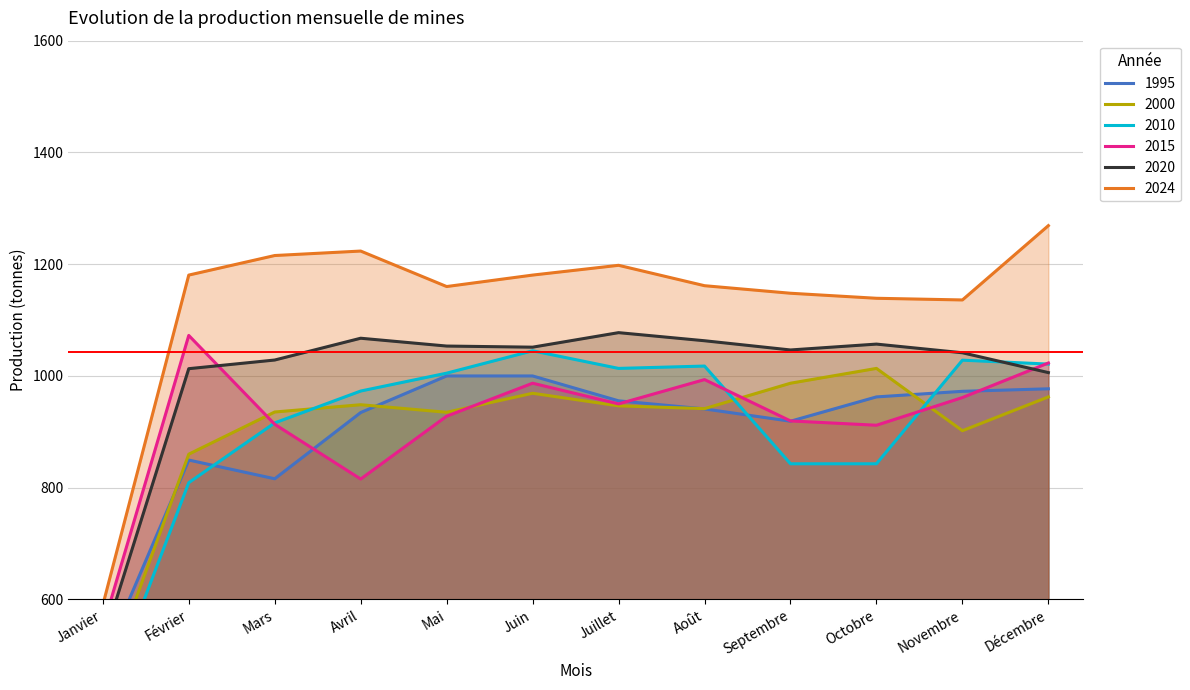

True or false: 2024 and 2015 cross at least once.

False